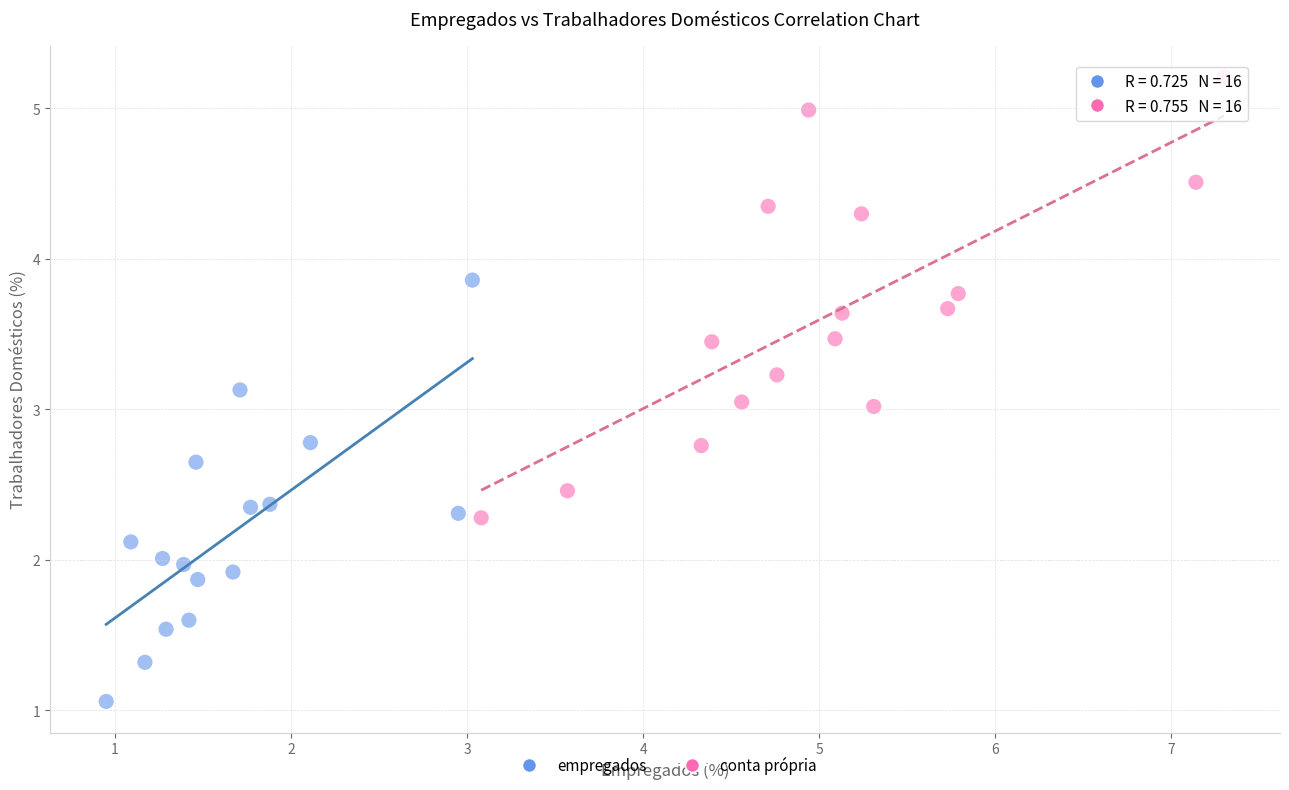

What are all the series names shown in the legend?

empregados, conta própria